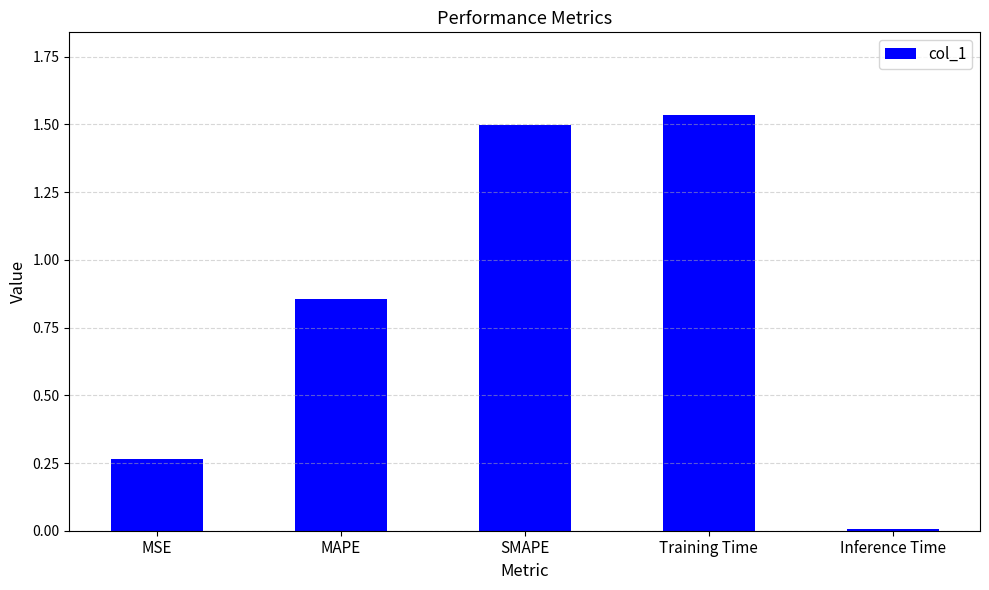

Where is the data nearest to the value 0?

Inference Time